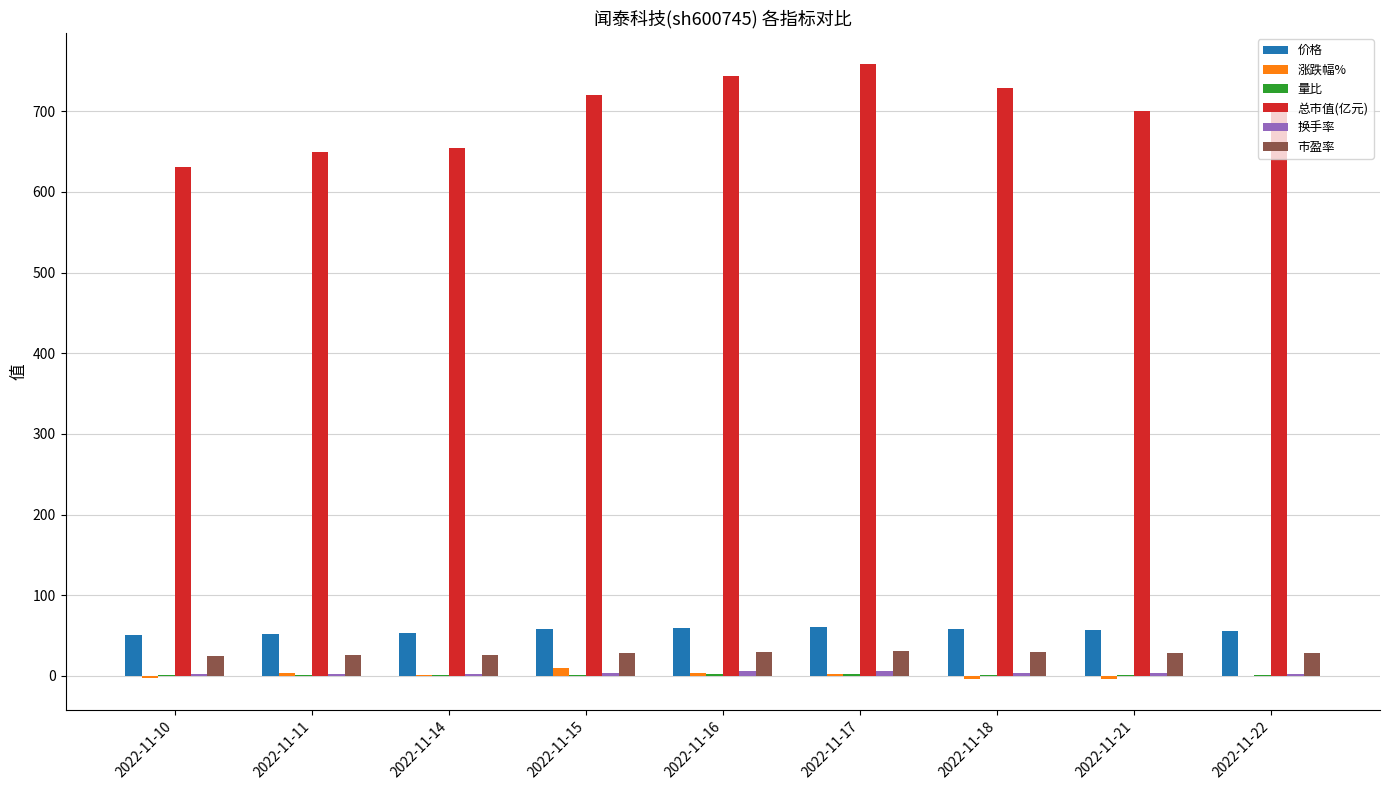

What is the greatest value displayed?

758.9